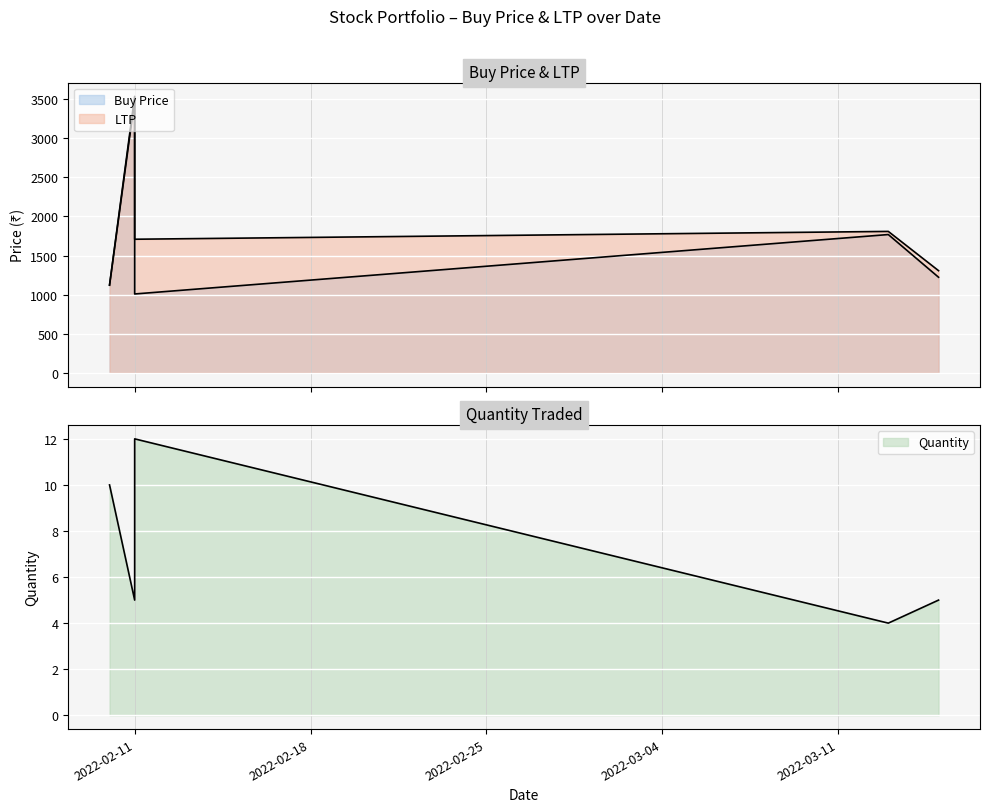

Is it true that Quantity equals 5 at 2022-03-15?

True